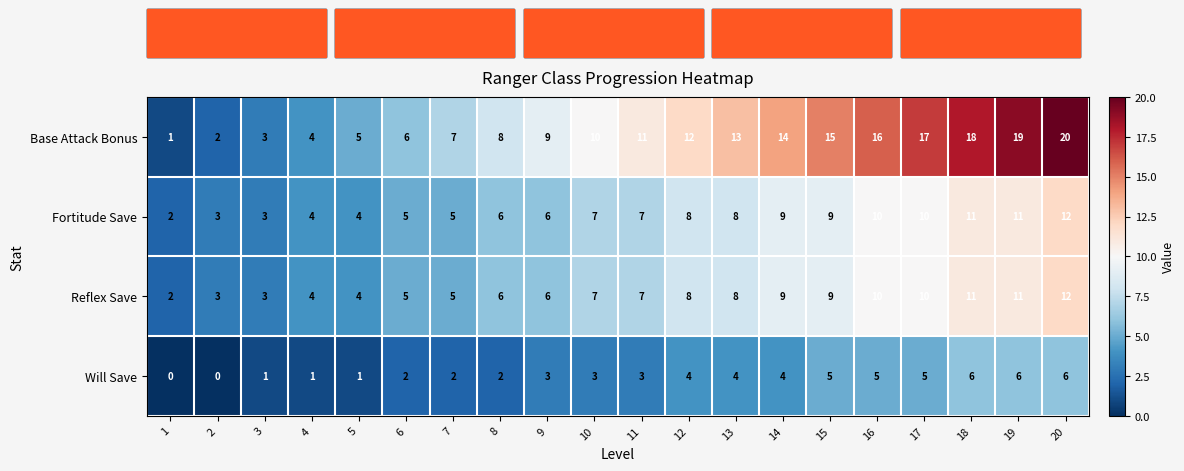

What is the difference between the Base Attack Bonus values at 7 and 10?

3